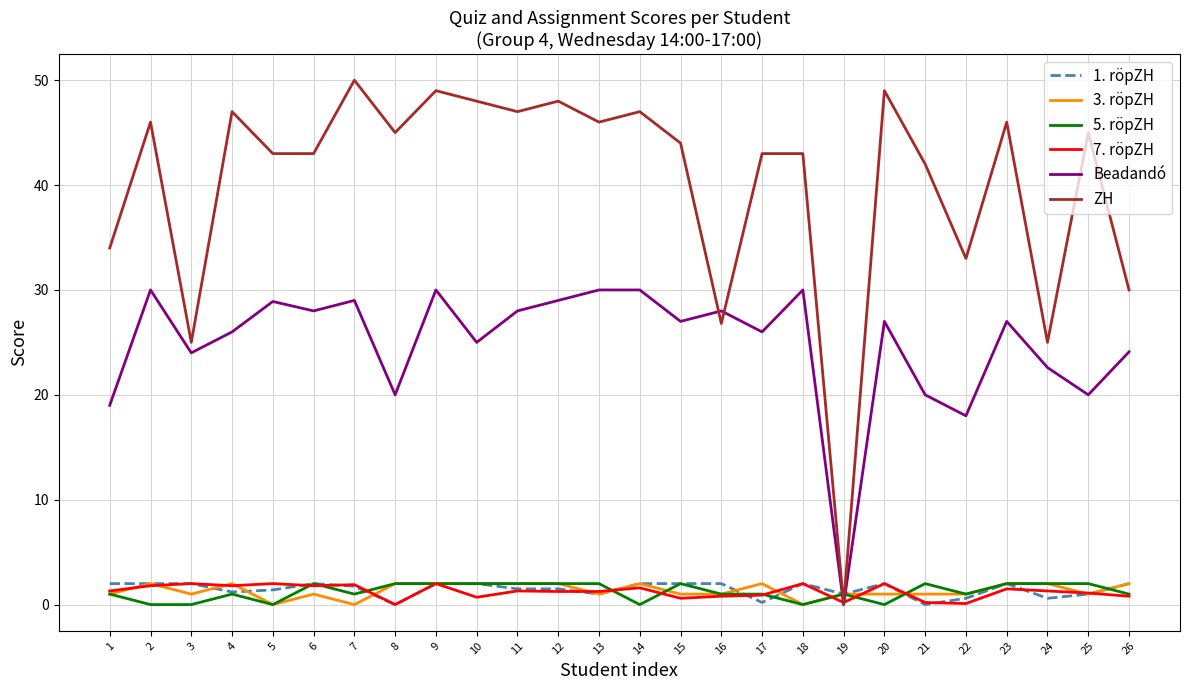

Is it true that 3. röpZH equals 2.0 at 11?

True